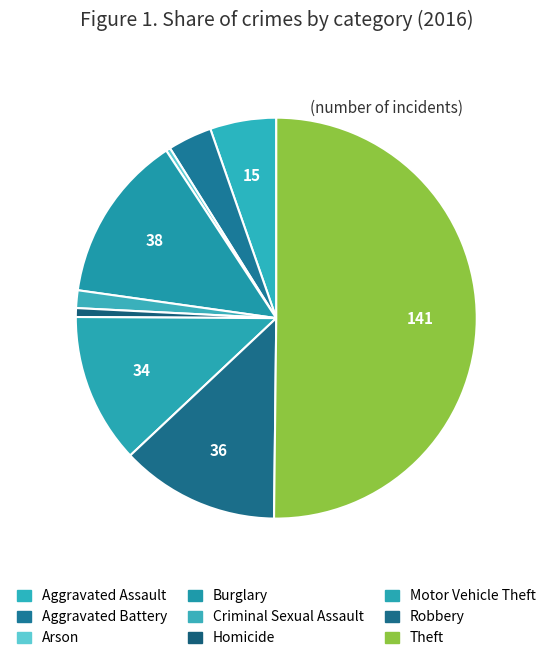

Is there a majority slice in this chart?

Yes